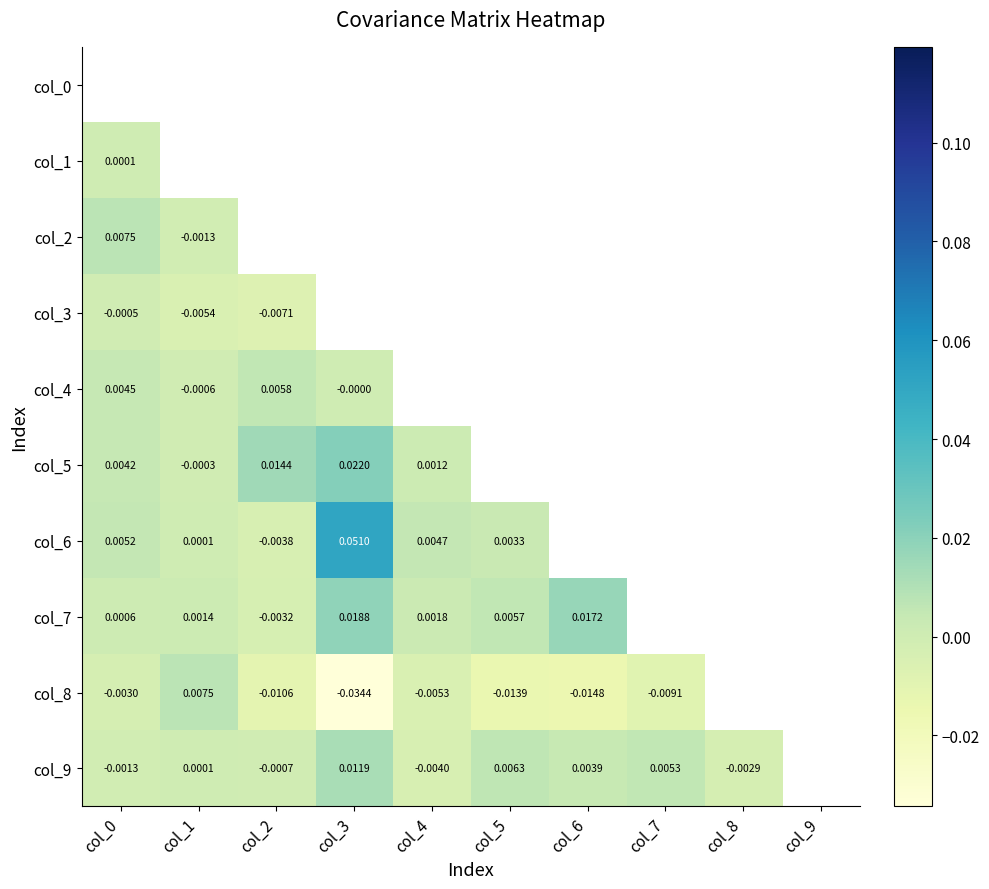

At how many categories does at least one series exceed 0?

10